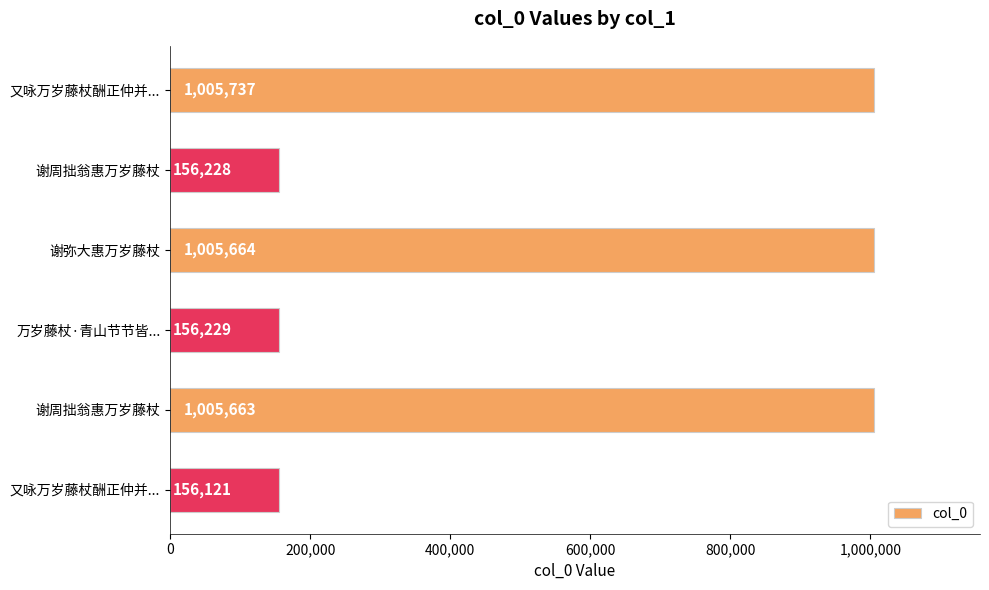

How many bars are there in total?

6